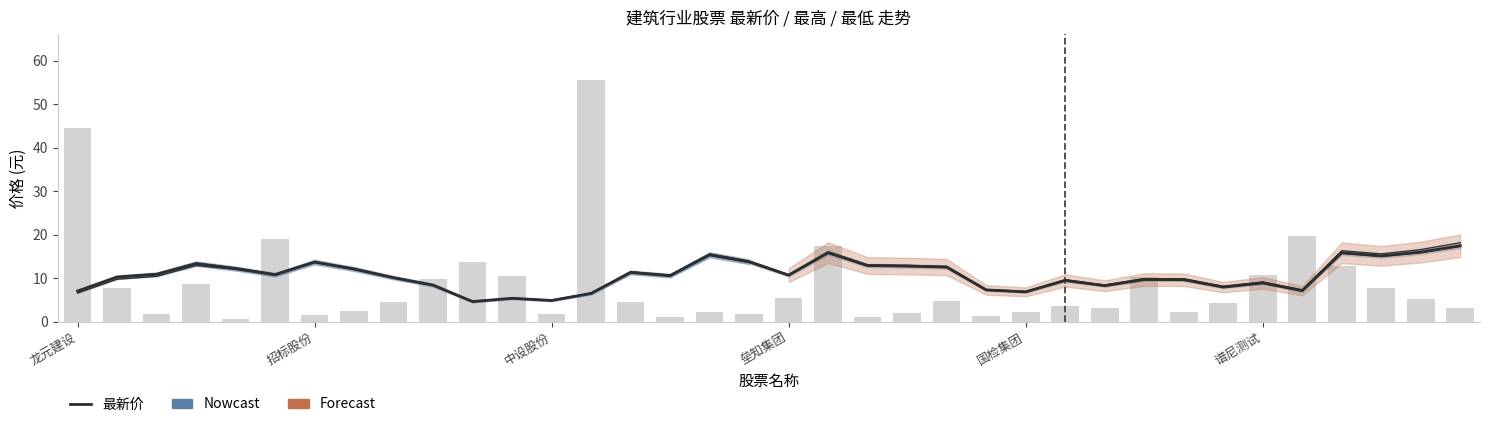

What is the total value across all series at 31?

41.1